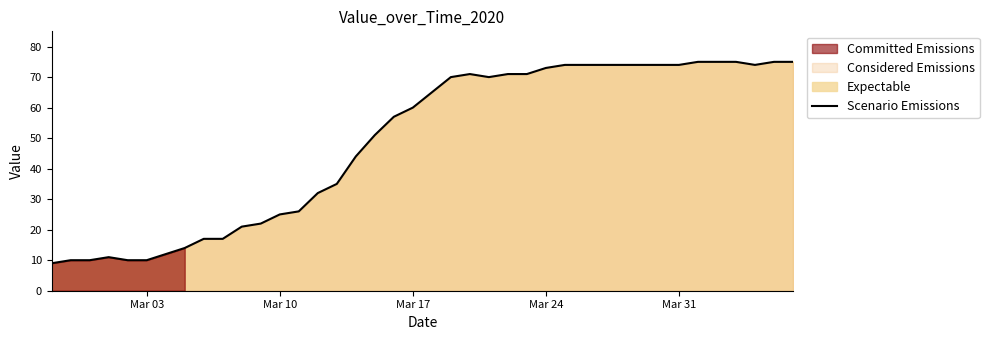

What is the greatest value displayed?

75